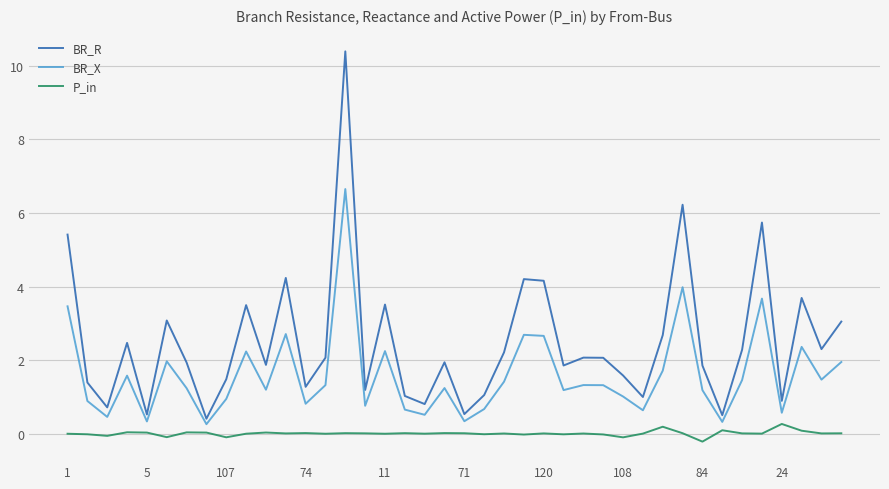

Which series has the largest range (max minus min)?

BR_R